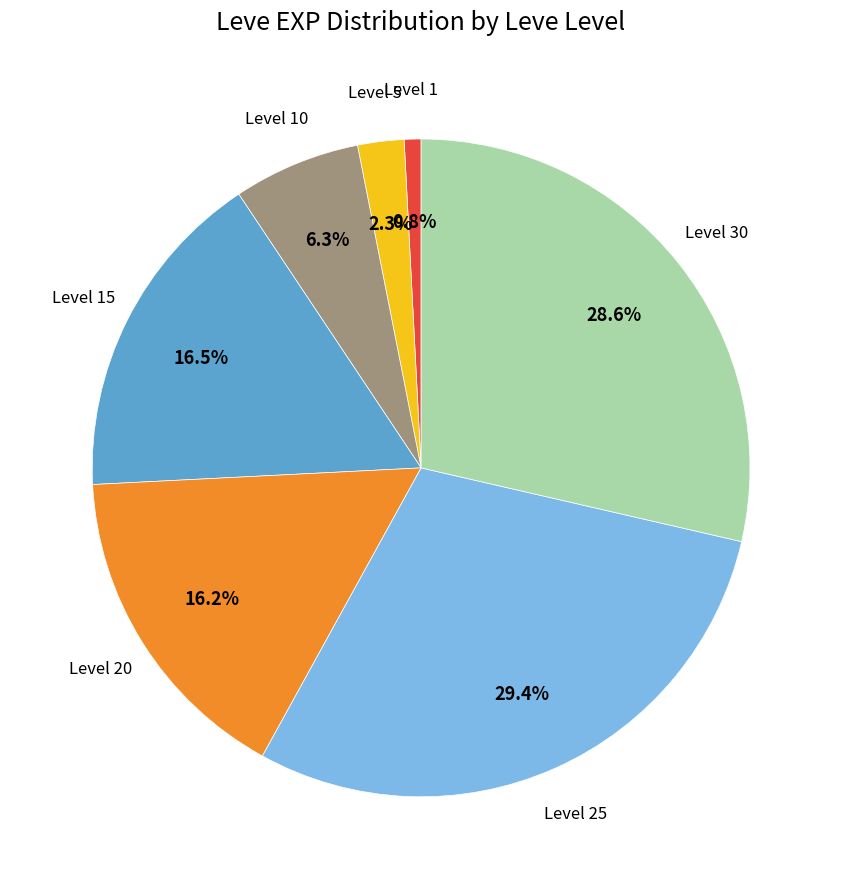

What is the ratio of the value at Level 15 to the value at Level 20?

1.0